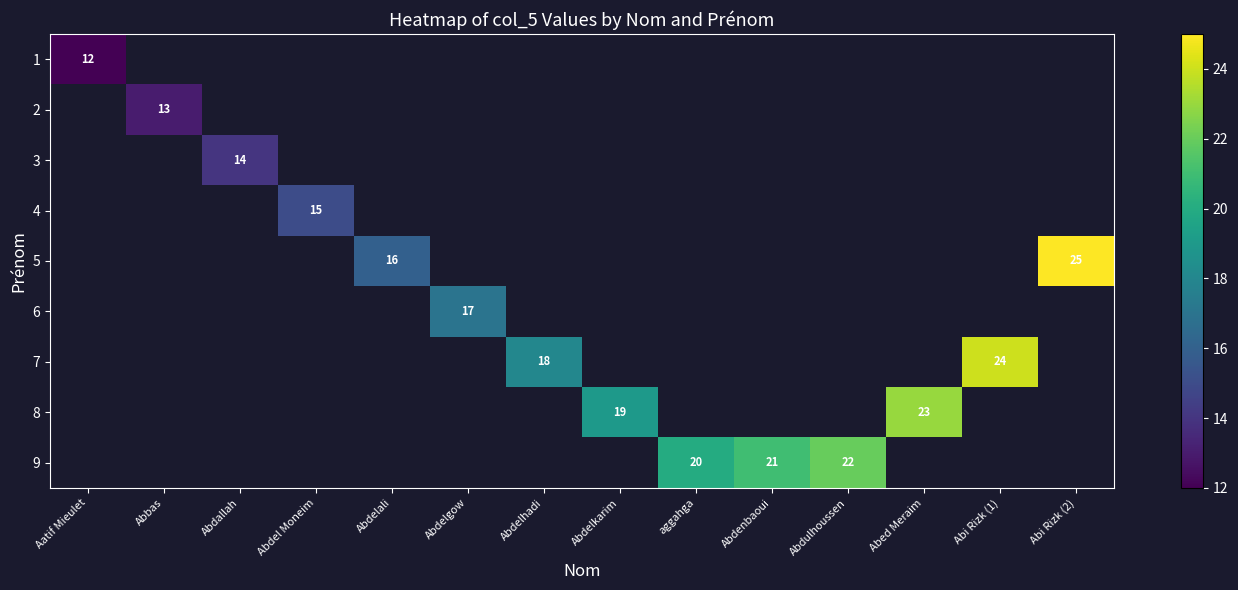

Is it true that 5 equals 16 at Abdelali?

True